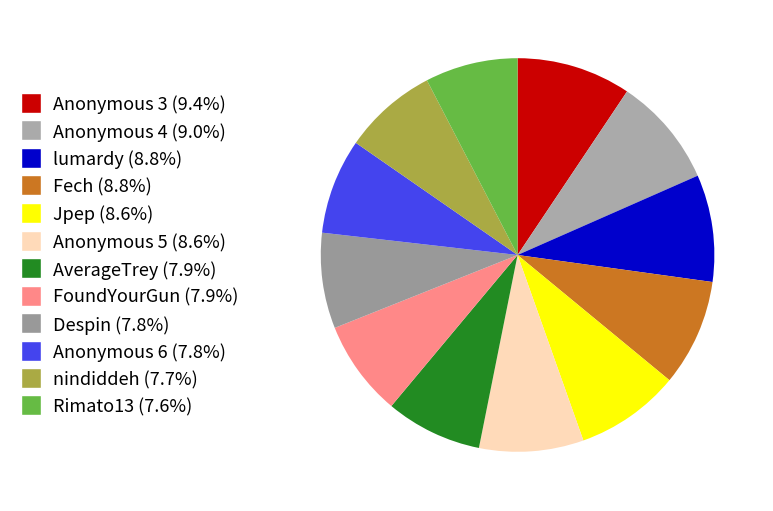

Does any single category account for the majority?

No